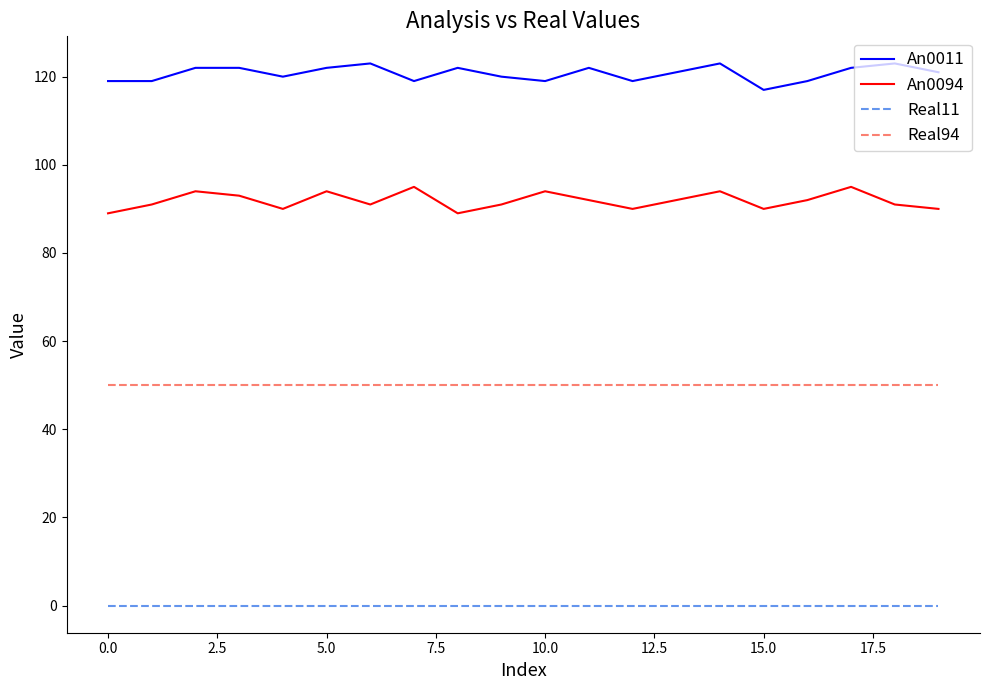

What is the average value of the An0094 series?

92